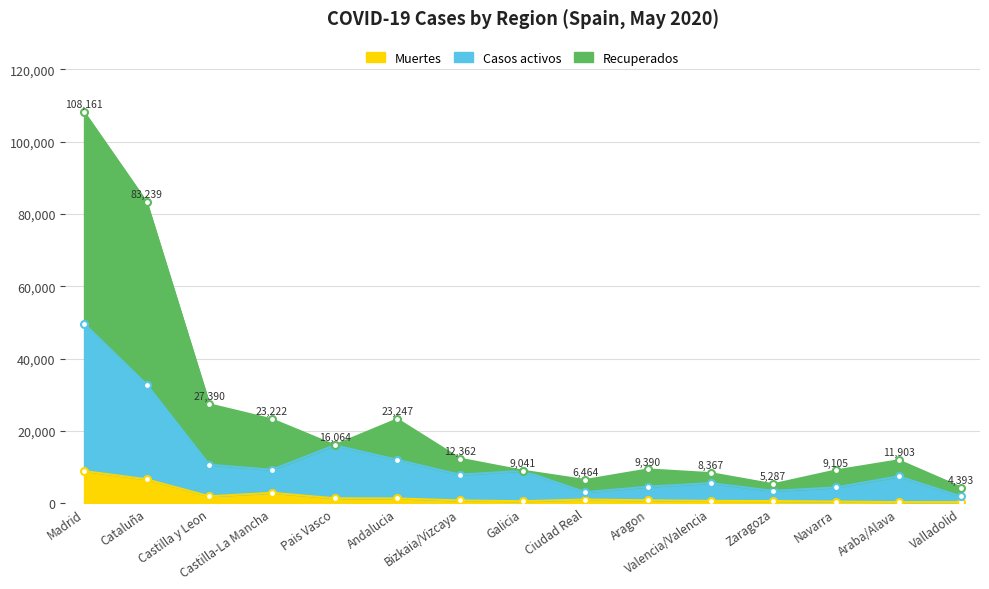

What is the value of the Recuperados point at the 3rd from the left?

27390